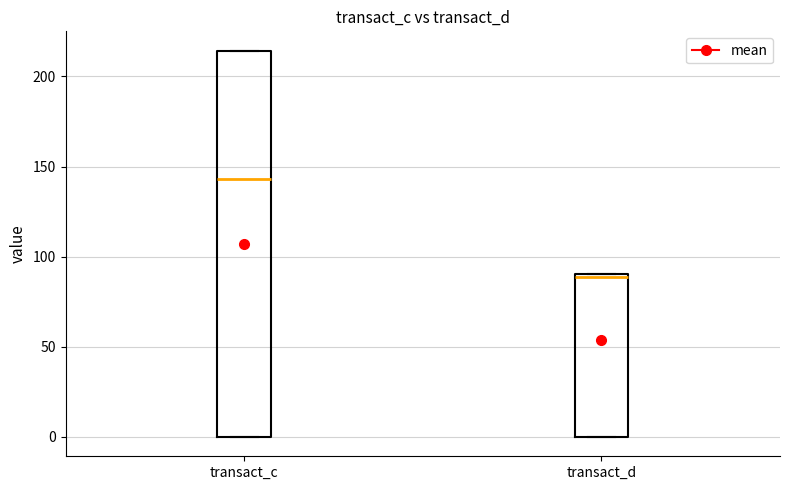

Which box has the highest median line?

transact_c